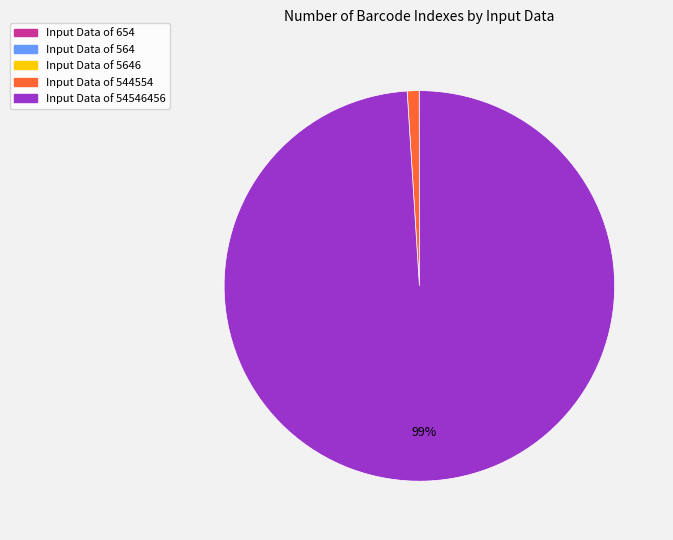

Is there a majority slice in this chart?

Yes